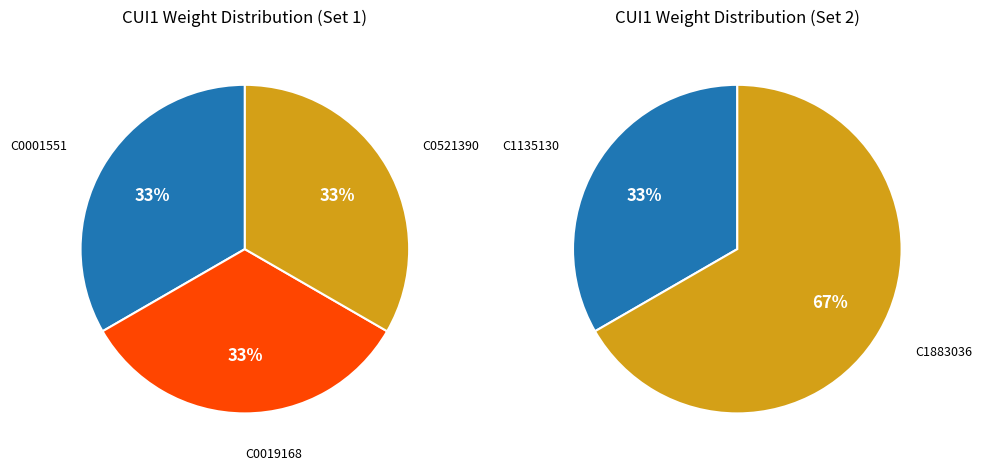

Rank the categories by value from lowest to highest.

C0001551, C0019168, C0521390, C1135130, C1883036